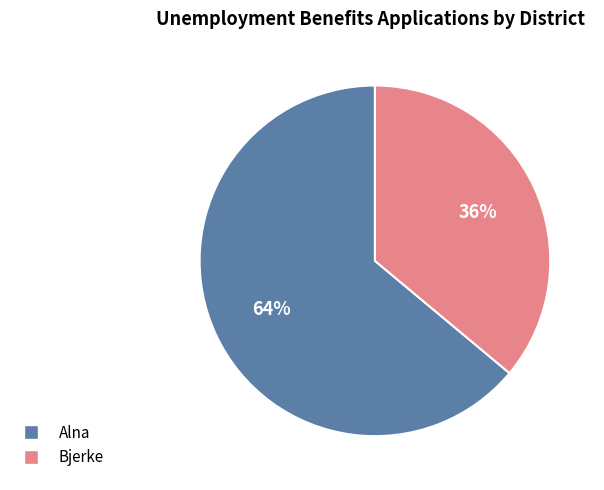

Rank the categories by value from lowest to highest.

Bjerke, Alna